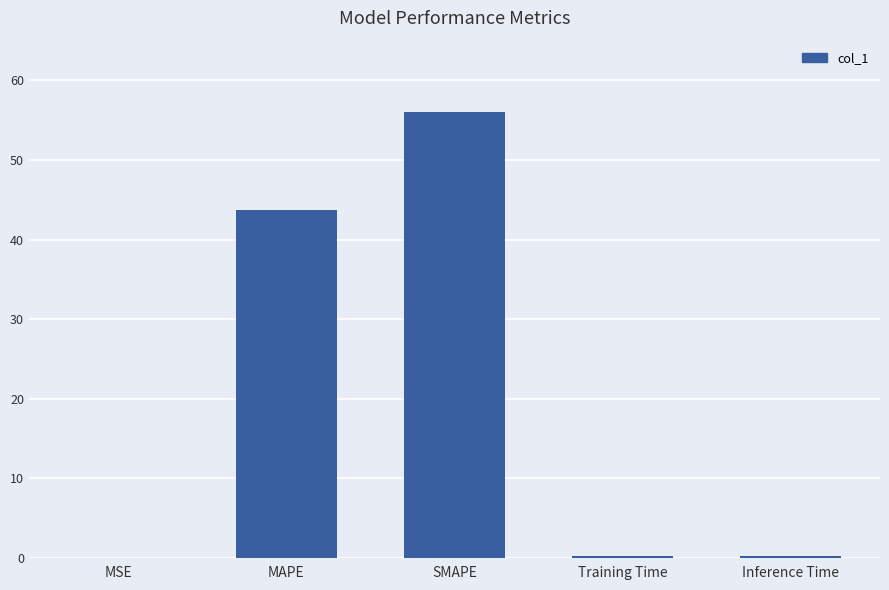

What is the change in value from MAPE to SMAPE?

+12.2